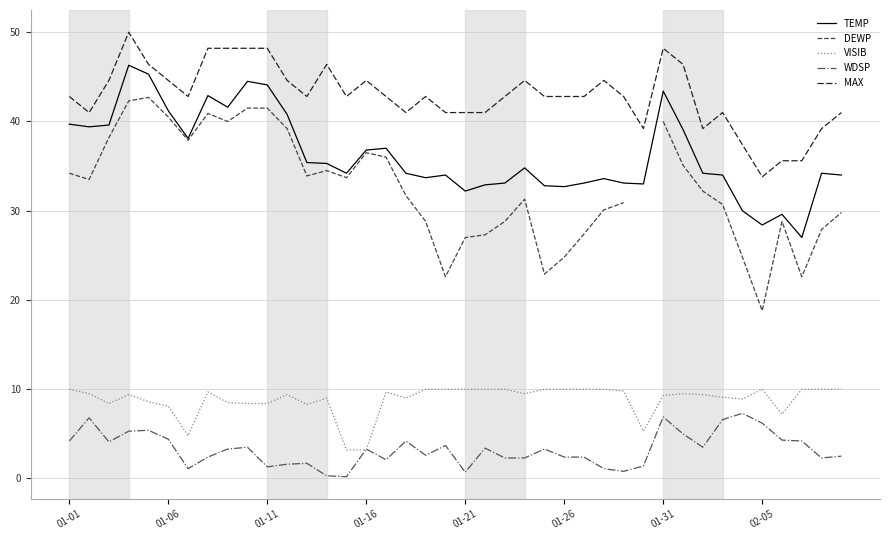

What is the greatest value displayed?

50.0